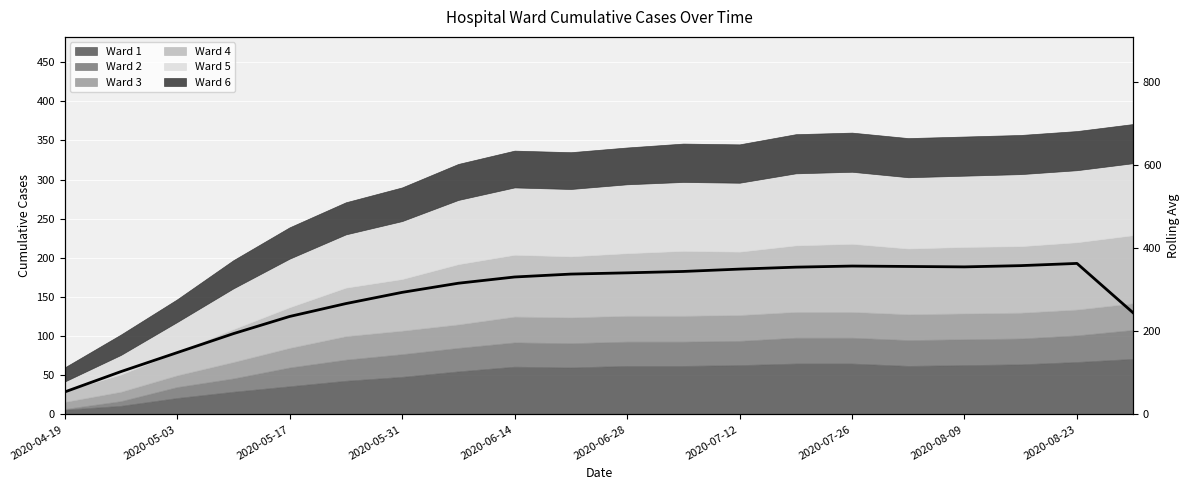

Count the number of values greater than 337.

10